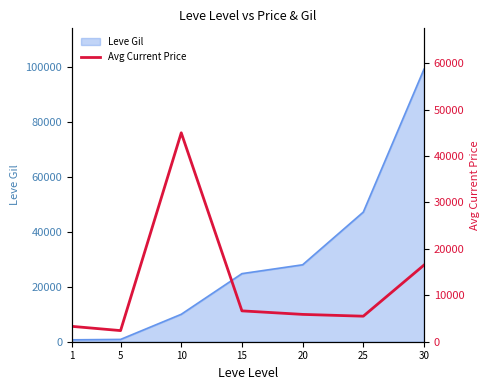

True or false: there are more than 2 points higher than both neighbors.

False